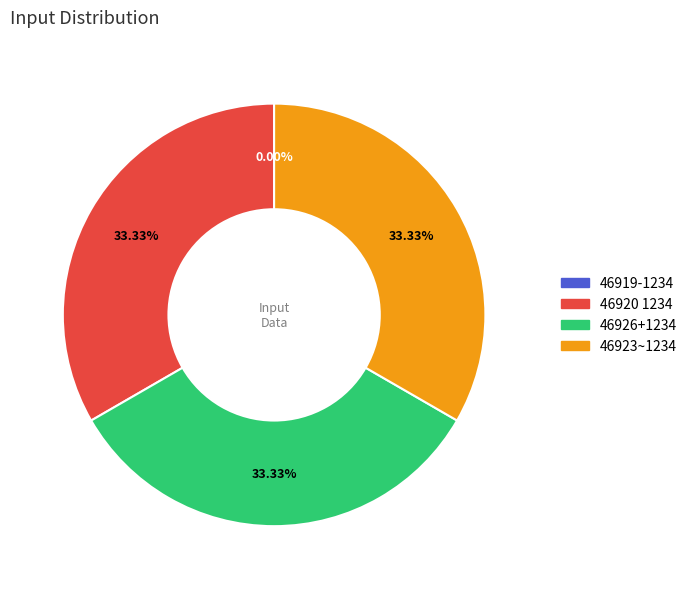

Does any single category account for the majority?

No